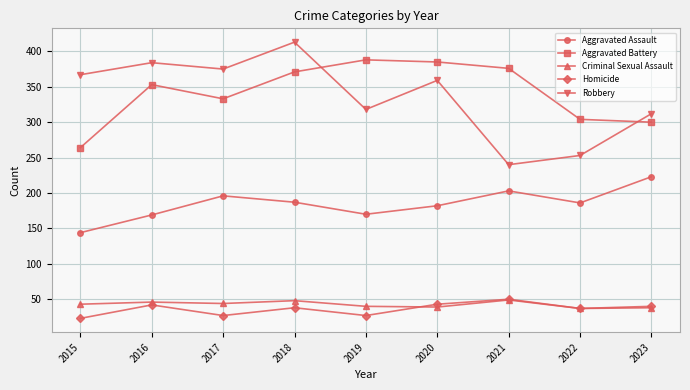

What is the difference between the maximum and second lowest values in the Homicide series?

23